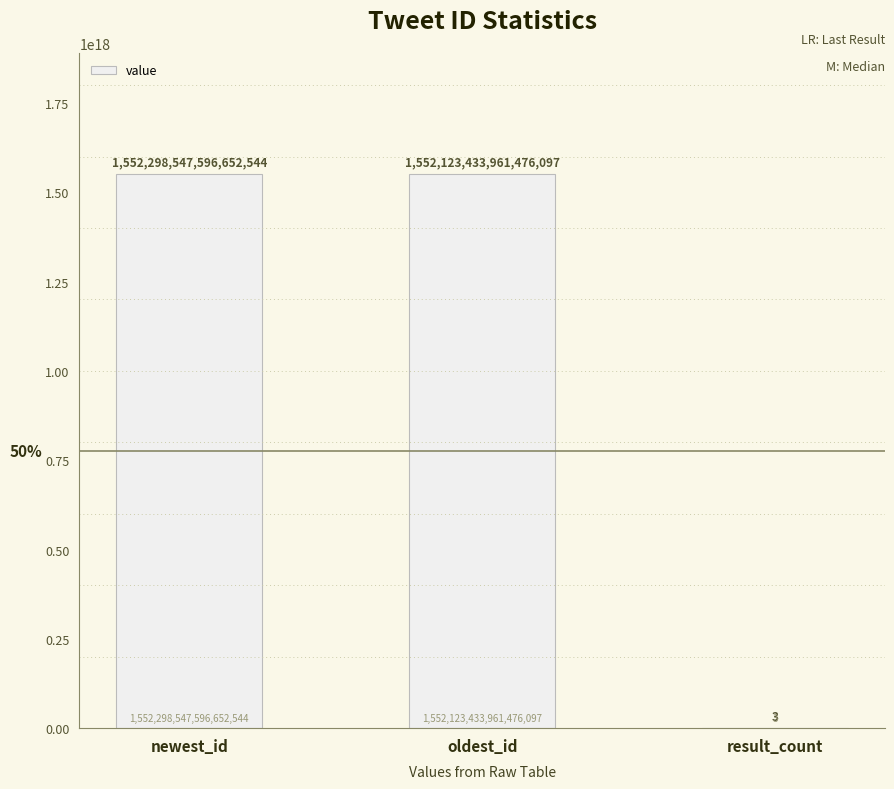

The chart shows a value of 3 at result_count. True or false?

True